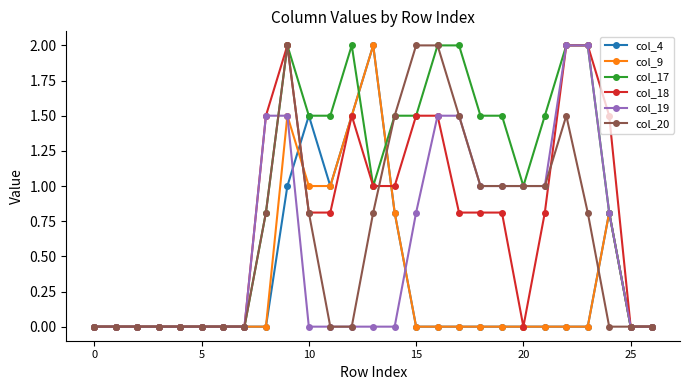

What is the greatest value displayed?

2.0